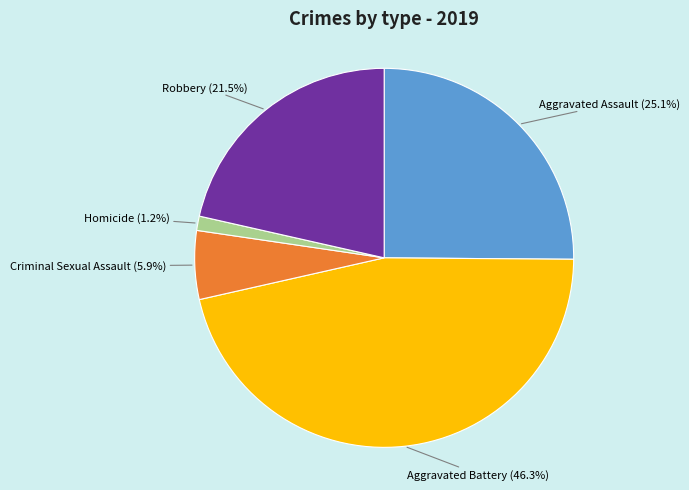

Between Homicide and Aggravated Battery, which is larger?

Aggravated Battery